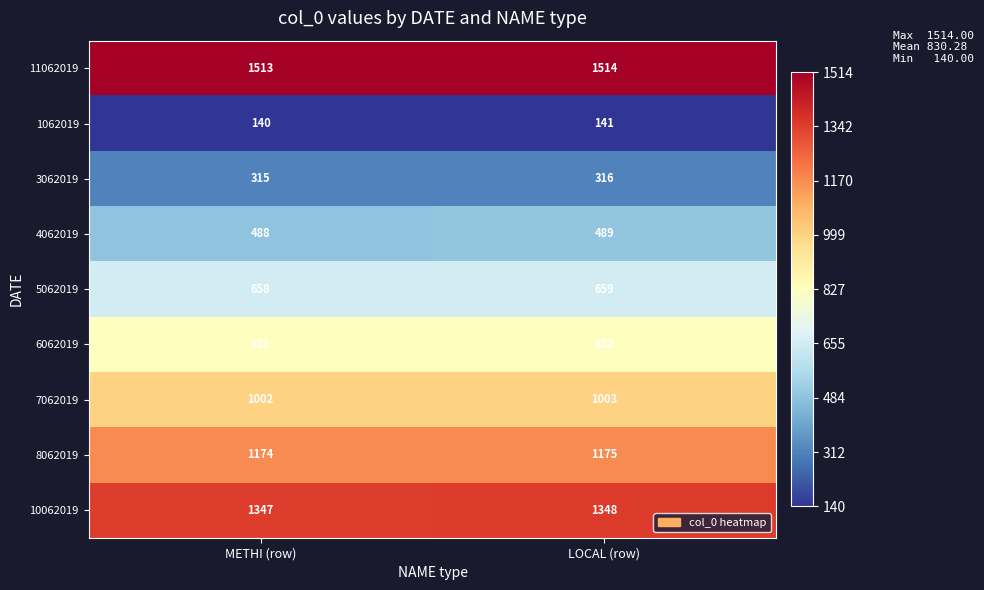

True or false: 3062019 has a value of 315 at METHI (row).

True